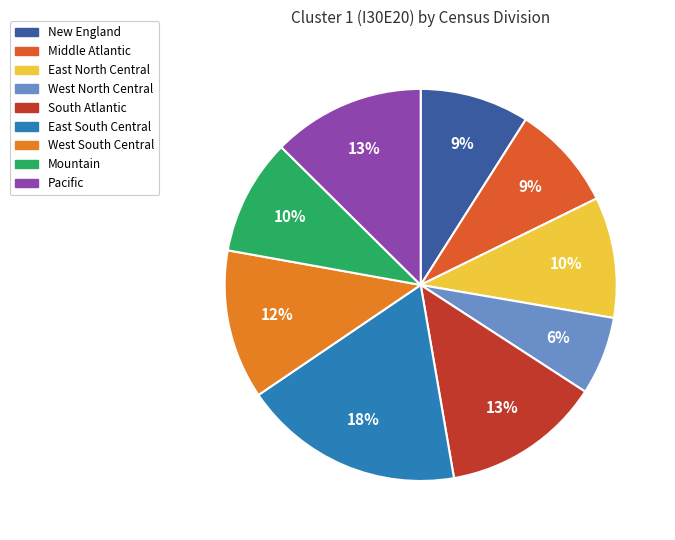

How many slices are in this pie chart?

9